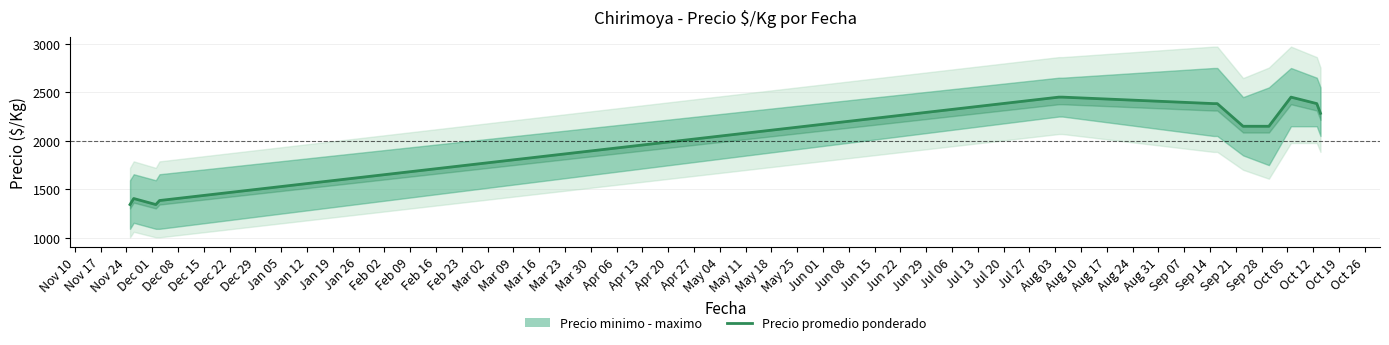

The value at Nov 10 is 1344.0. True or false?

True